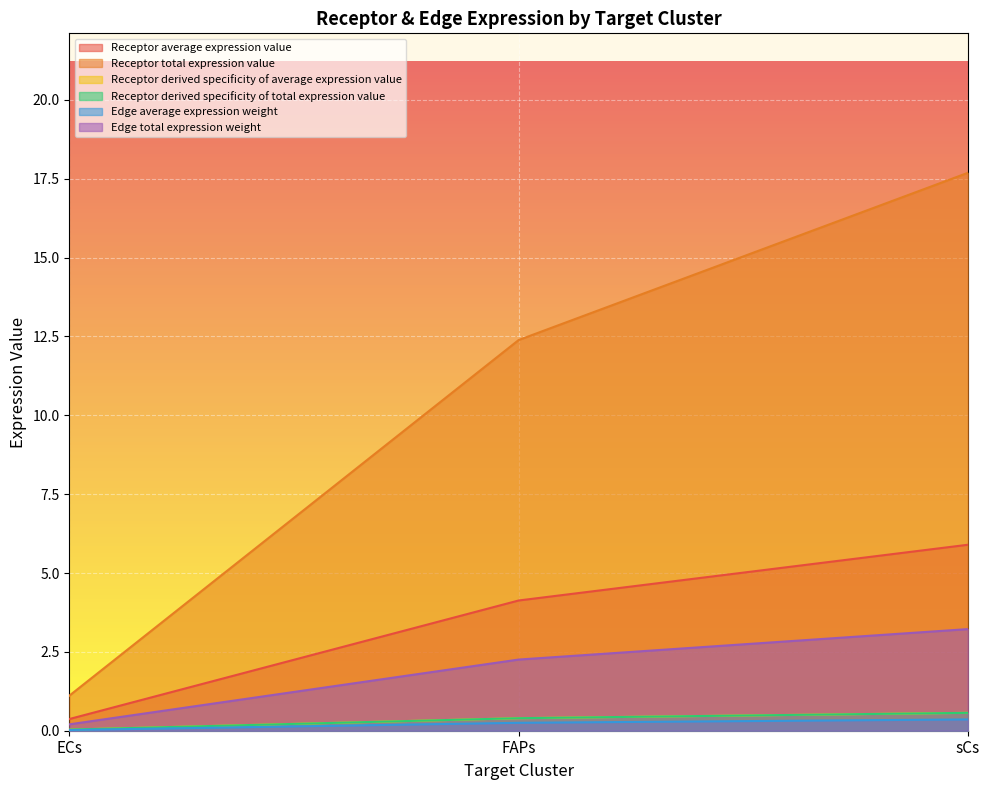

The Receptor total expression value series shows 22.1 at FAPs. True or false?

False